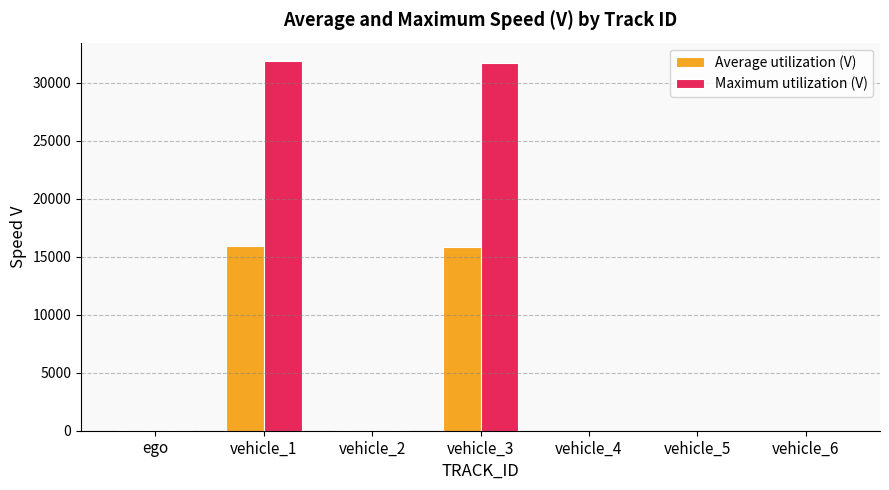

Which series has the largest total across all categories?

Maximum utilization (V)